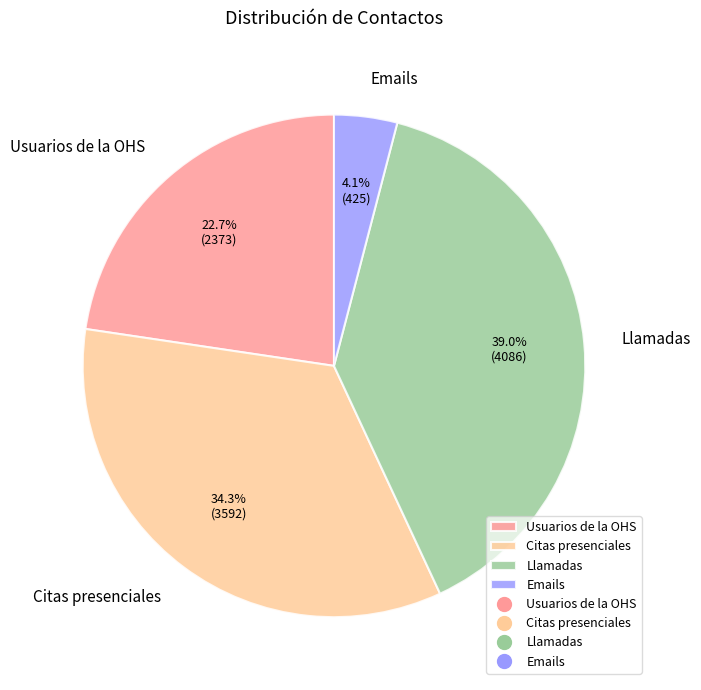

To the nearest percent, what is the difference between the Llamadas and Usuarios de la OHS slice percentages?

16%